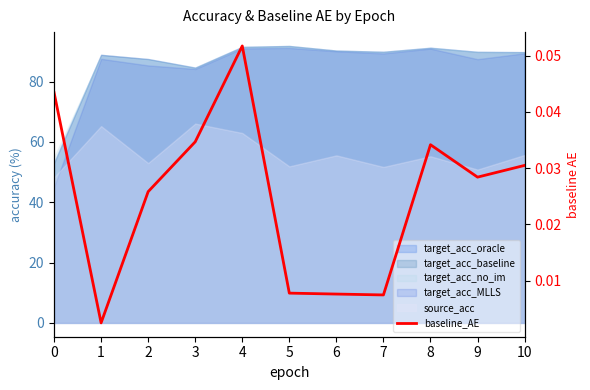

Rank the categories by value from lowest to highest.

1, 7, 6, 5, 2, 9, 10, 8, 3, 0, 4